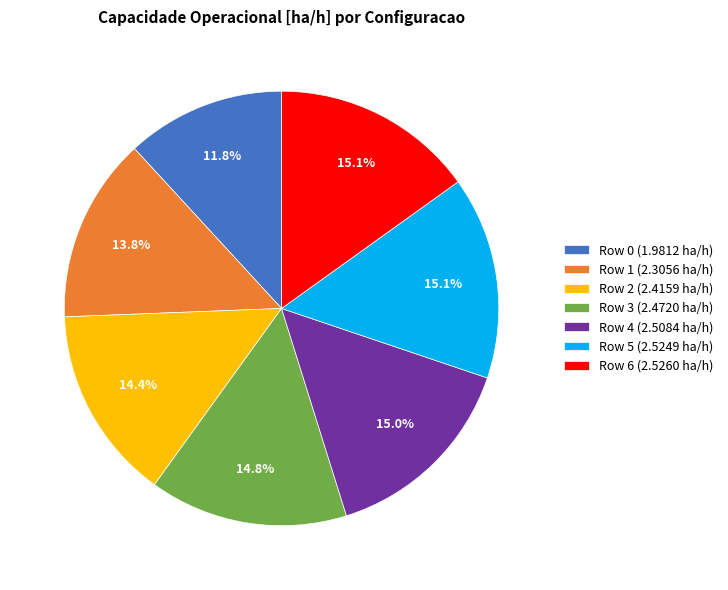

Combined, do Row 3 and Row 2 account for over 50%?

No